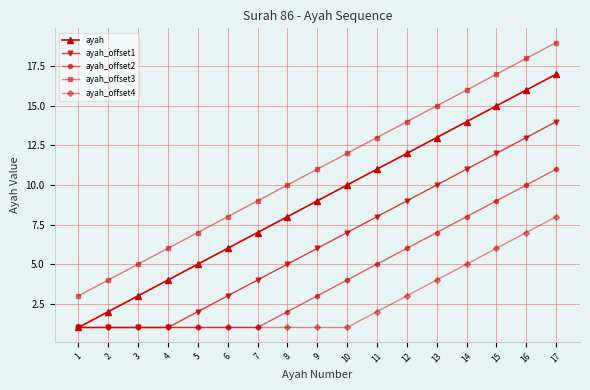

Which series has the largest total across all categories?

ayah_offset3